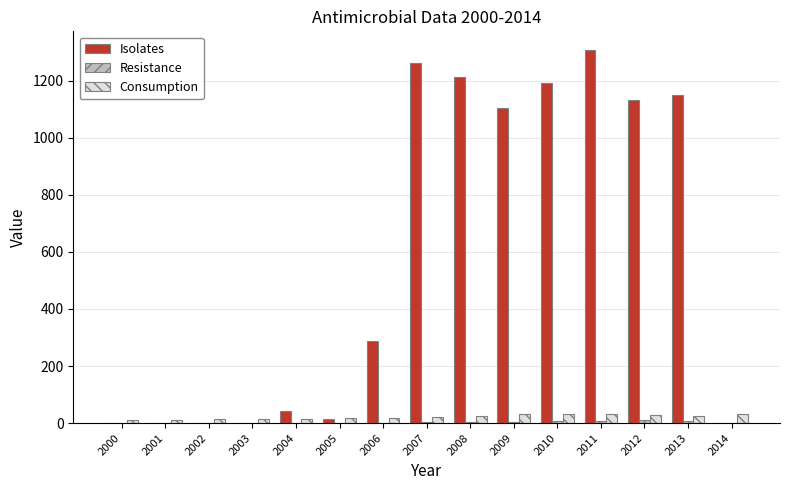

Which label corresponds to the largest value in the chart?

2011